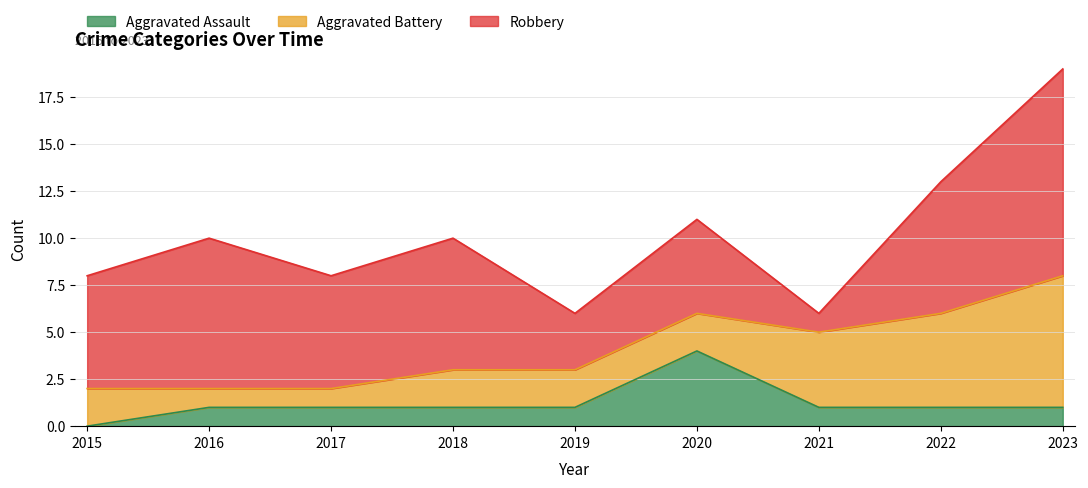

What are all the series names shown in the legend?

Aggravated Assault, Aggravated Battery, Robbery